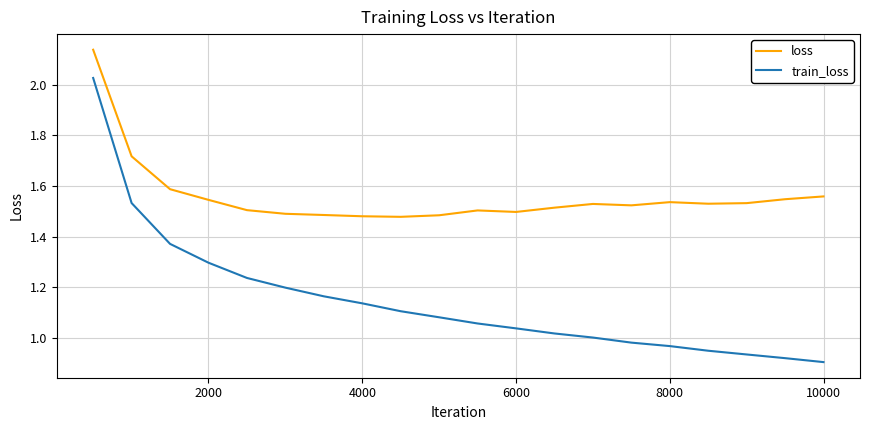

How many lines are shown in the chart?

2